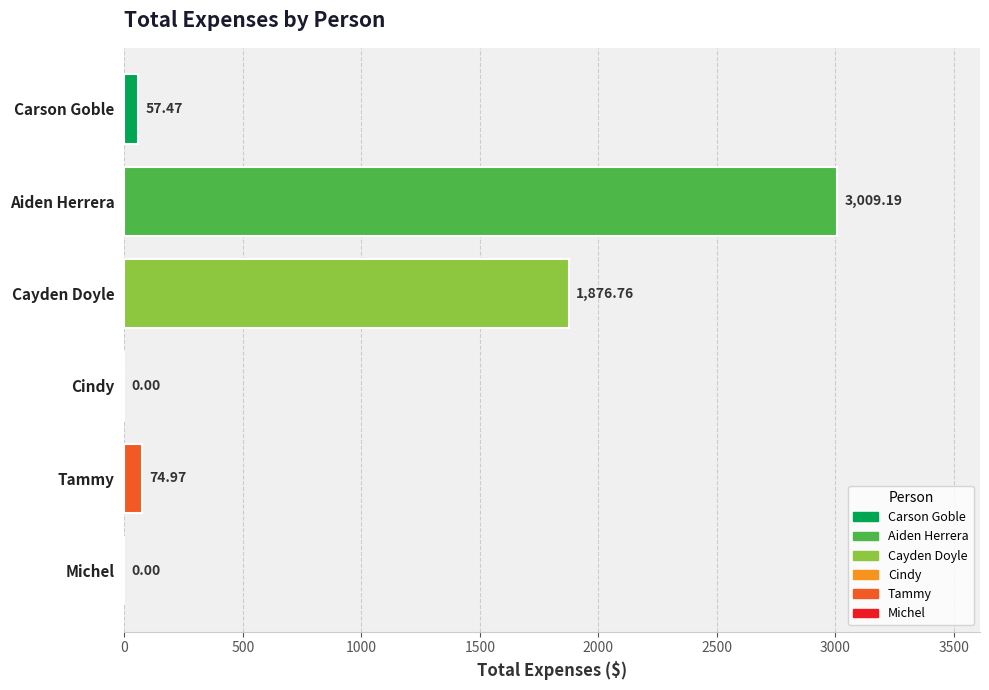

Which category has the highest value across all series?

Aiden Herrera